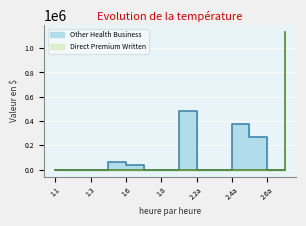

What is the sum of all Direct Premium Written values?

1133577.3